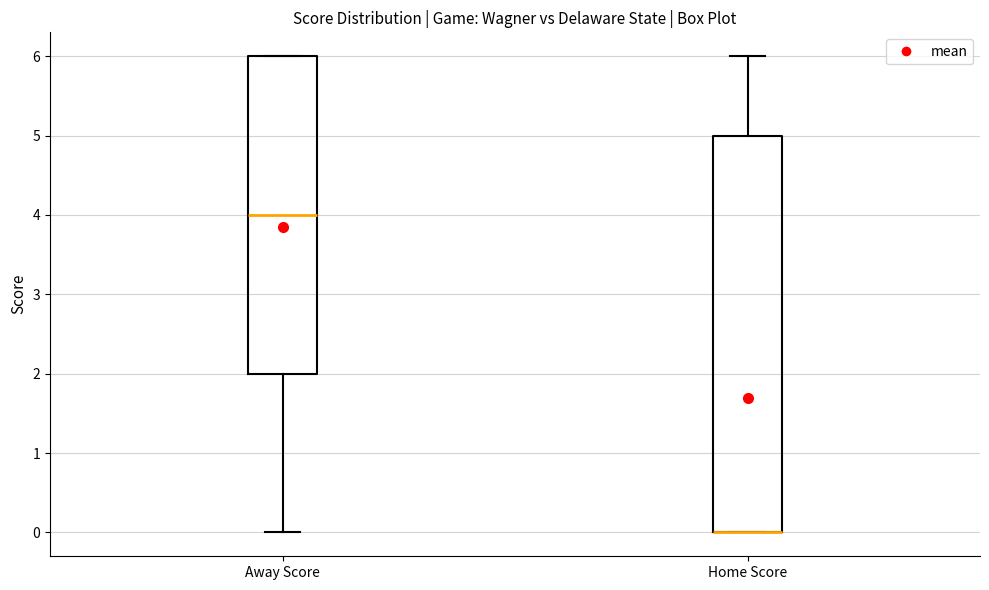

Reading left to right, transcribe this box plot: for each box, give where its median line is, the range the box spans, and where its two whiskers end, as read against the y-axis. The values are not printed on the chart, so give them approximately, as read against the axis.

Away Score: median 4, box 2 to 6, whiskers 0 to 6
Home Score: median 0 (drawn on the box's lower edge), box 0 to 5, whiskers 0 to 6